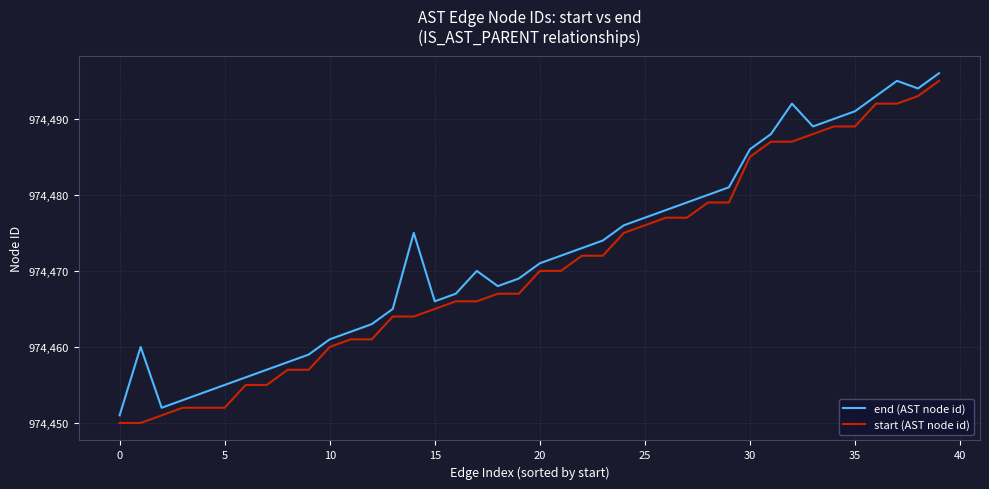

What is the difference between the maximum and minimum values in the end (AST node id) series?

45